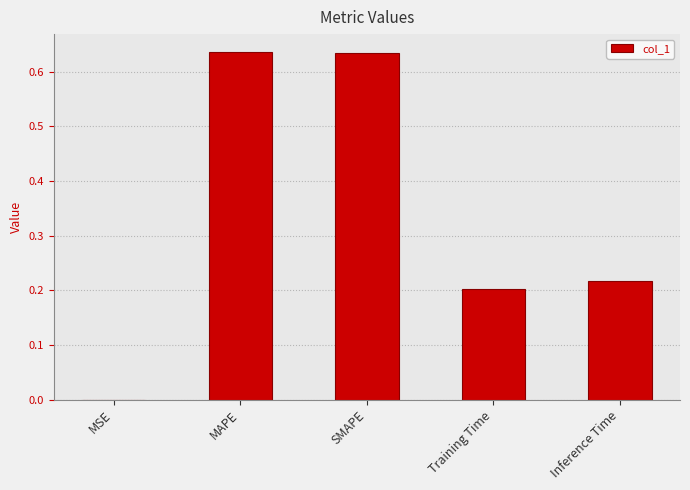

Which has a higher value, Training Time or MSE?

Training Time